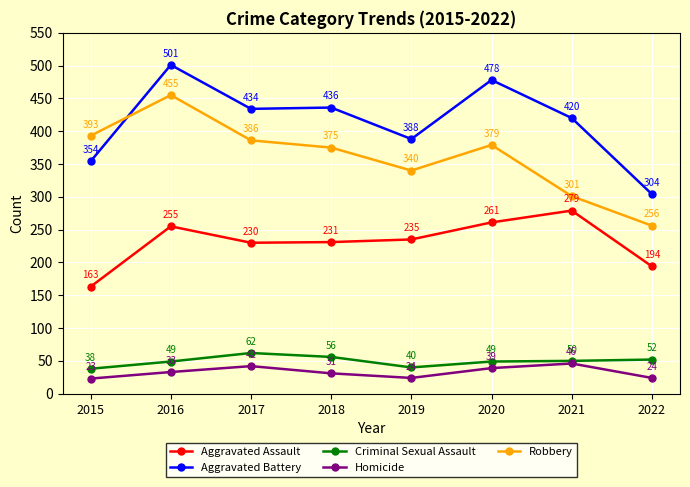

In Aggravated Assault, how many points are lower than both neighbors (excluding endpoints)?

1